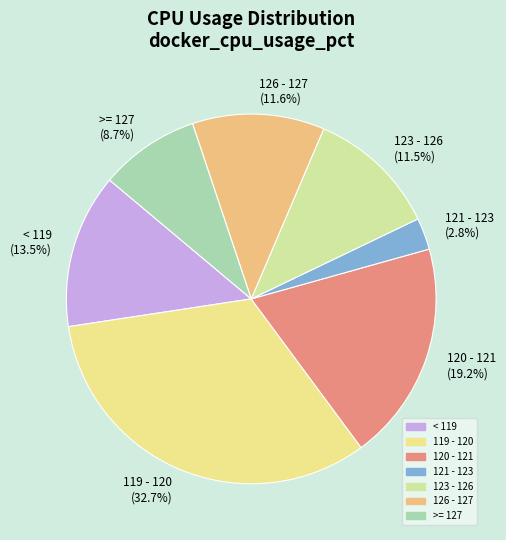

Which category has the smallest portion of the pie?

121 - 123